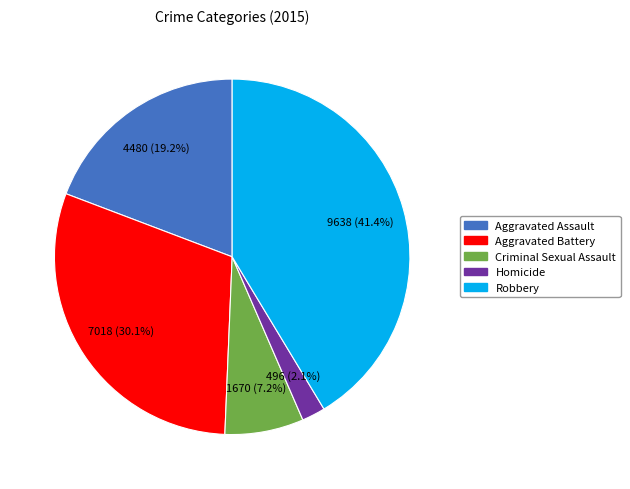

How much of the chart is everything except Criminal Sexual Assault?

92.8%